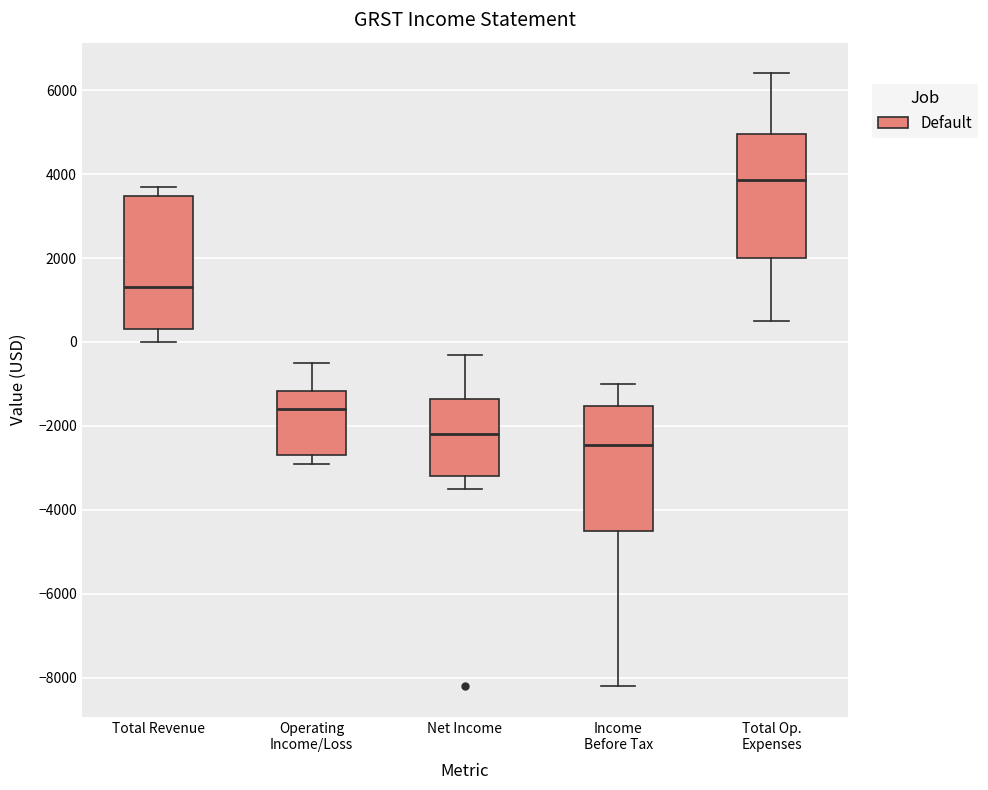

Reading left to right, read every box against the y-axis: the position of its median line, the range the box covers, and the ends of its whiskers. The values are not printed on the chart, so give them approximately, as read against the axis.

Total Revenue: median 1400, box 400 to 3400, whiskers 0 to 3800
Operating Income/Loss: median -1600, box -2600 to -1200, whiskers -2800 to -400
Net Income: median -2200, box -3200 to -1400, whiskers -3400 to -200
Income Before Tax: median -2400, box -4400 to -1600, whiskers -8200 to -1000
Total Op. Expenses: median 3800, box 2000 to 5000, whiskers 600 to 6400